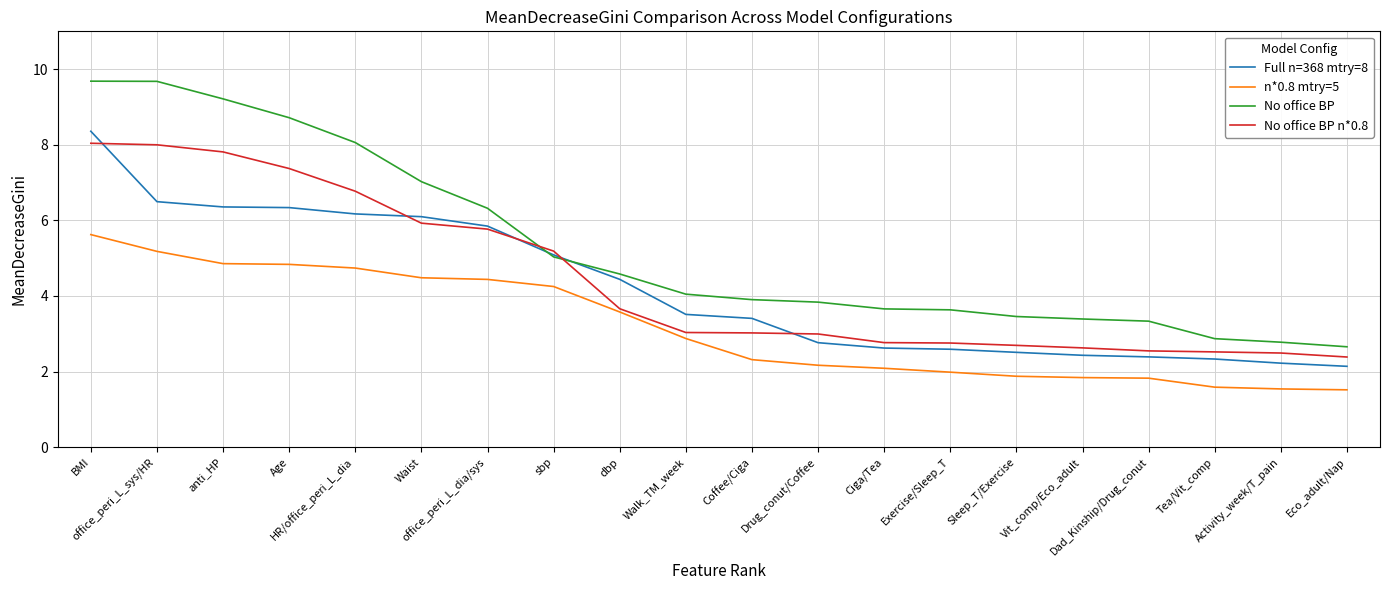

True or false: n*0.8 mtry=5 and No office BP intersect in this chart.

False